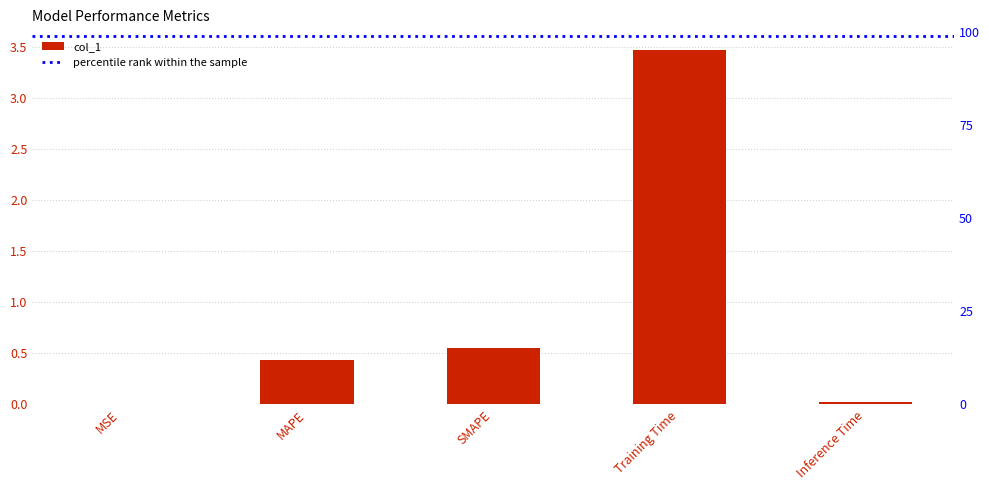

Reading left to right, extract all data points from this chart.

MSE=0.0	MAPE=0.4	SMAPE=0.6	Training Time=3.5	Inference Time=0.0